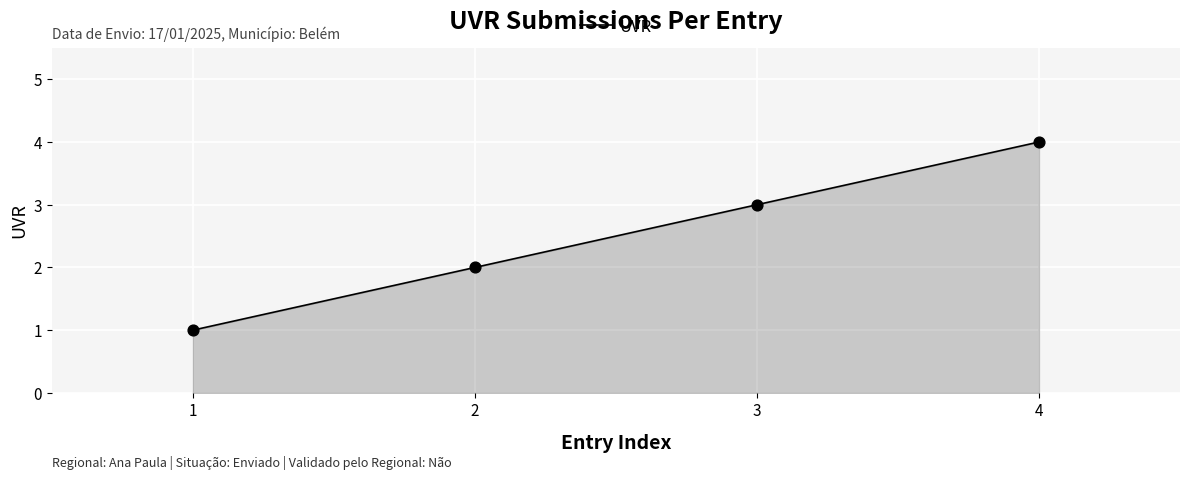

What is the ratio of the value at 1 to the value at 2?

0.5